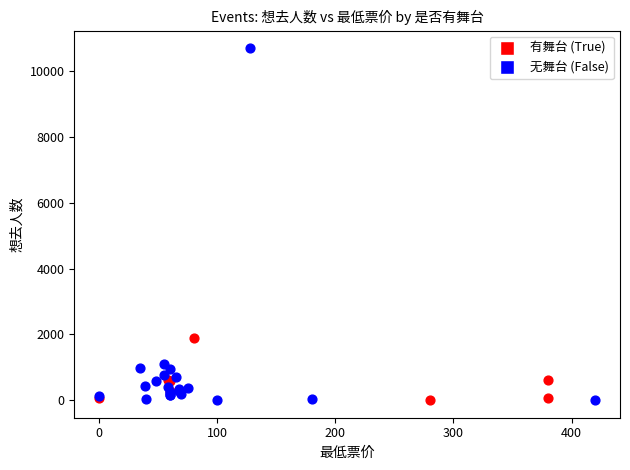

Which series reaches the maximum Y coordinate?

无舞台 (False)